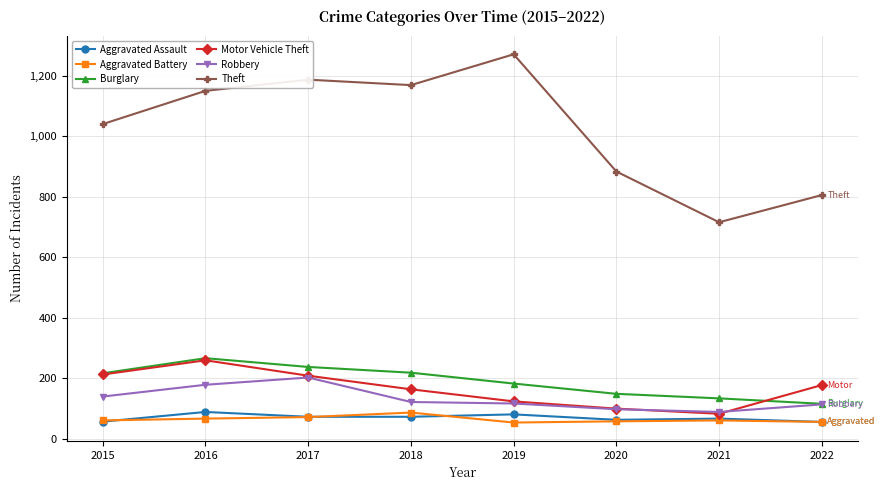

What is the spread (max minus min) of values at 2015?

985